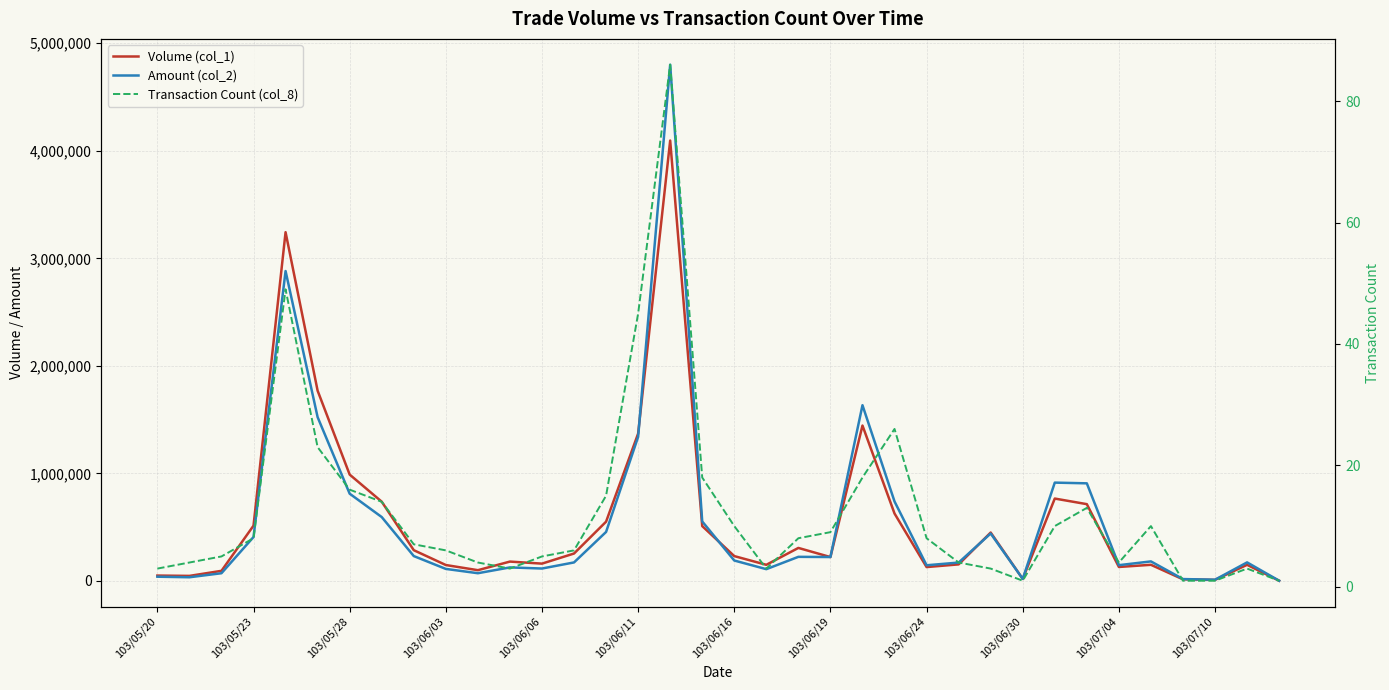

Is it true that Amount (col_2) equals 376186 at 29?

False